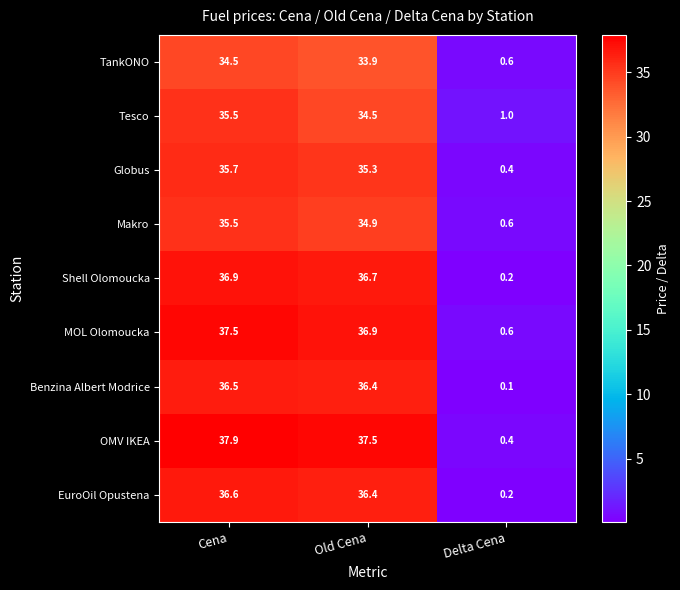

Which category has the highest value across all series?

Cena